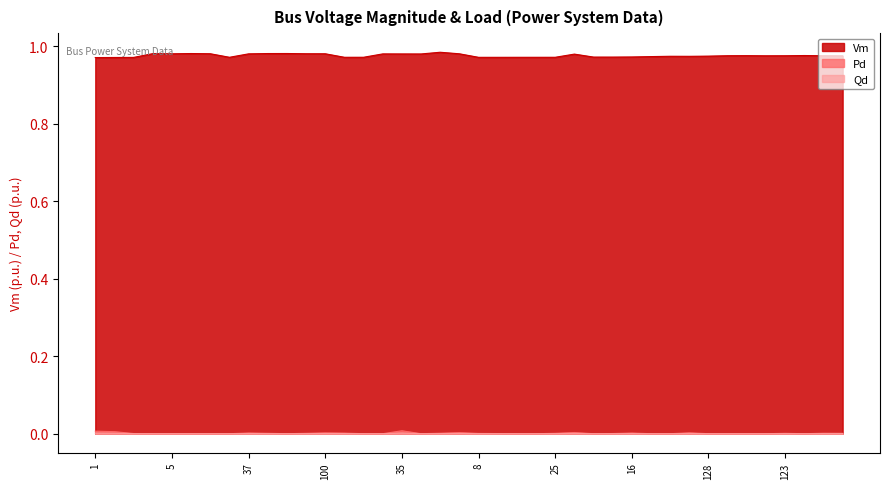

What is the spread (max minus min) of values at 147?

1.0